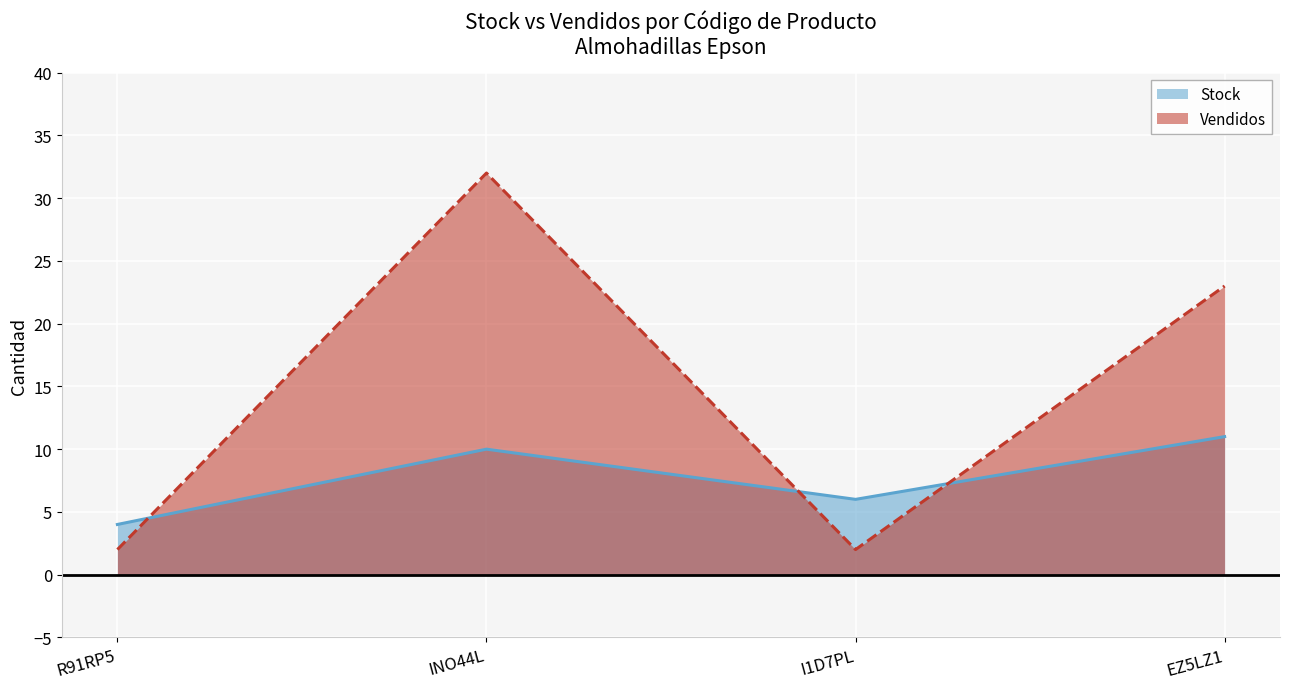

What is the value of the Stock point at the 3rd from the left?

6